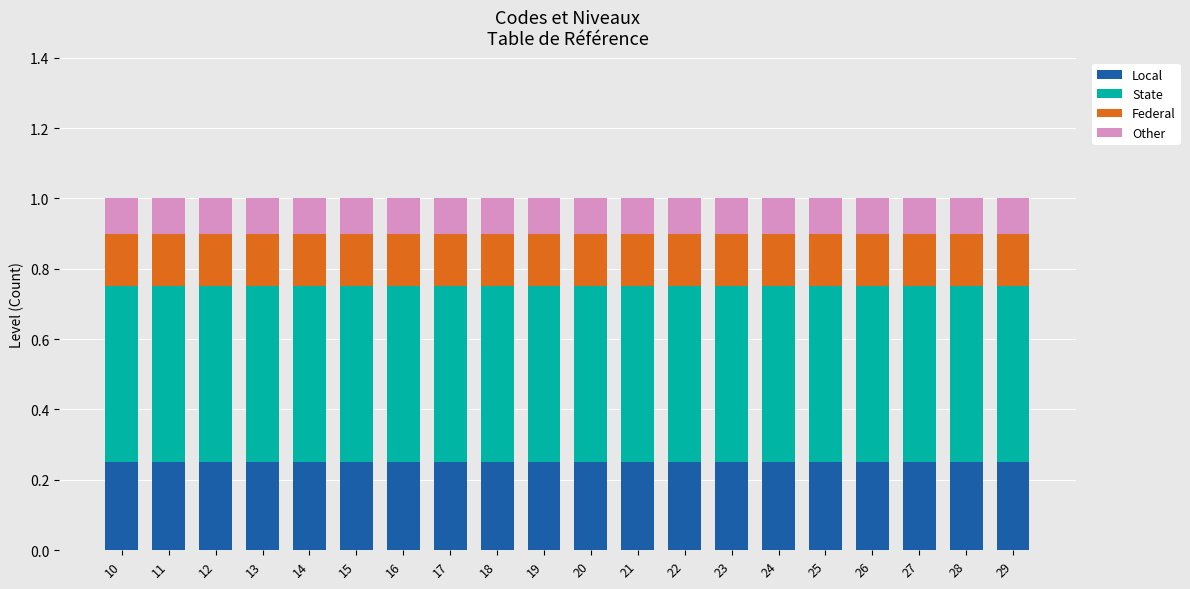

True or false: Local has a value of 0.4 at 23.

False